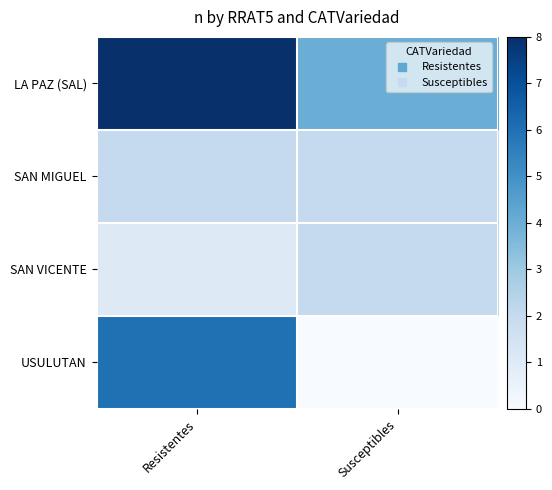

Which series has the largest range (max minus min)?

USULUTAN